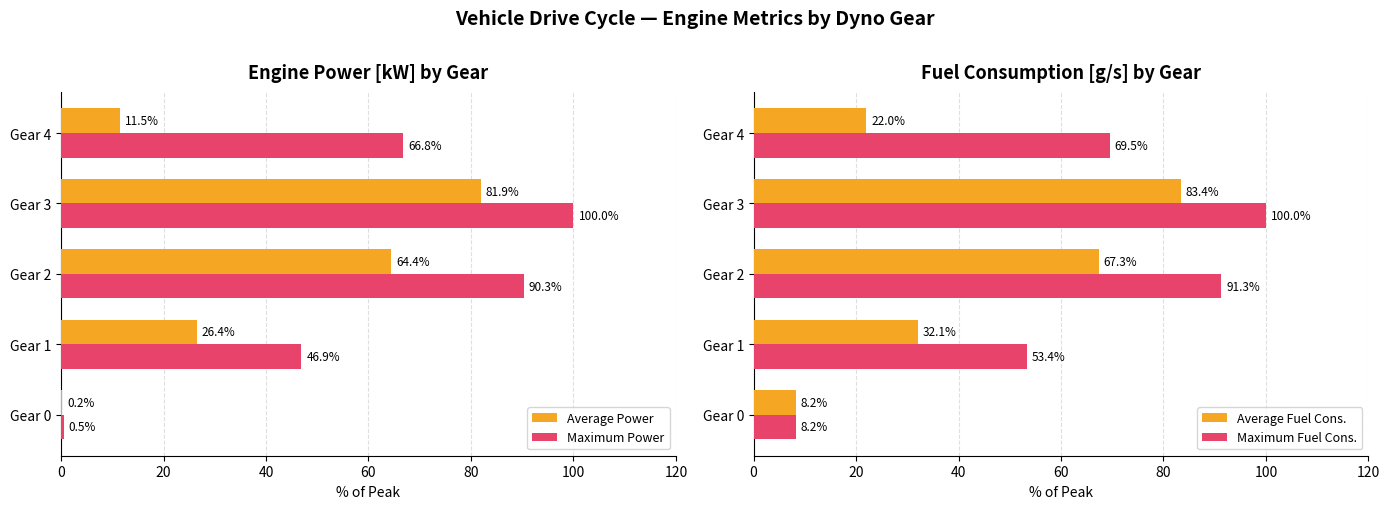

At how many categories does at least one series exceed 67?

3